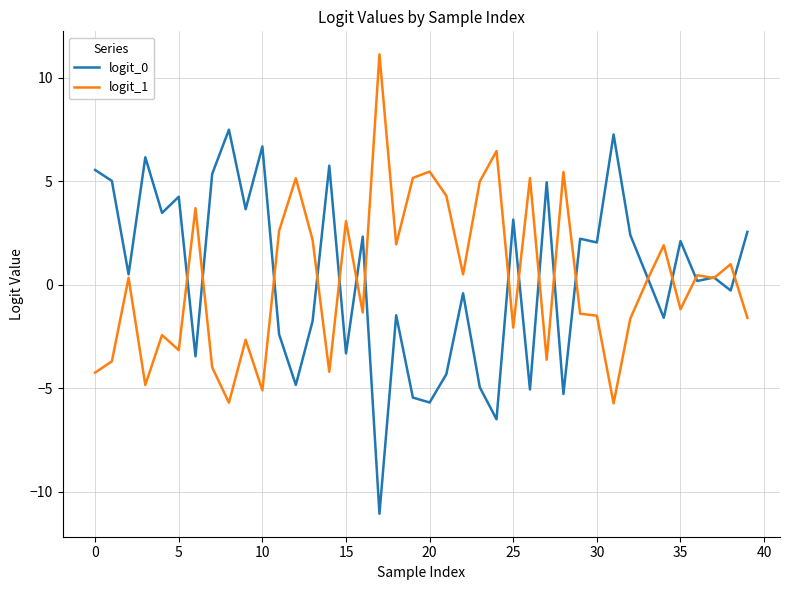

What is the maximum value shown in the chart?

11.1